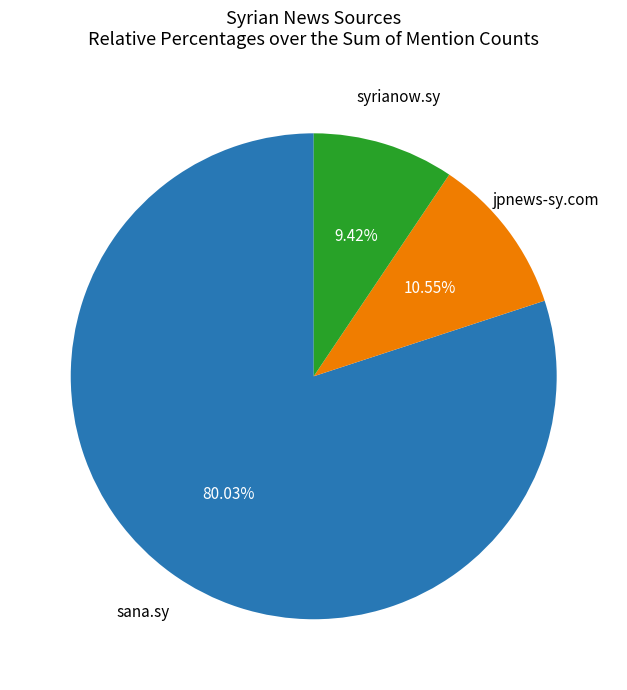

Is there any slice that represents more than half of the pie?

Yes